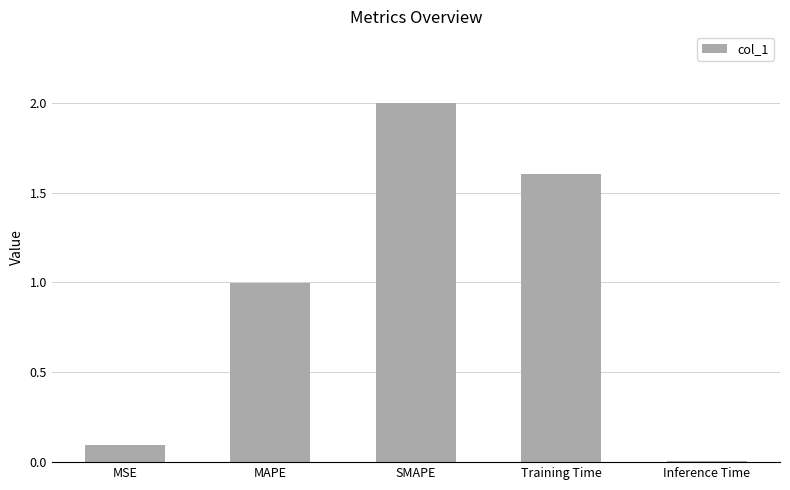

What is the change in value from SMAPE to Training Time?

-0.4